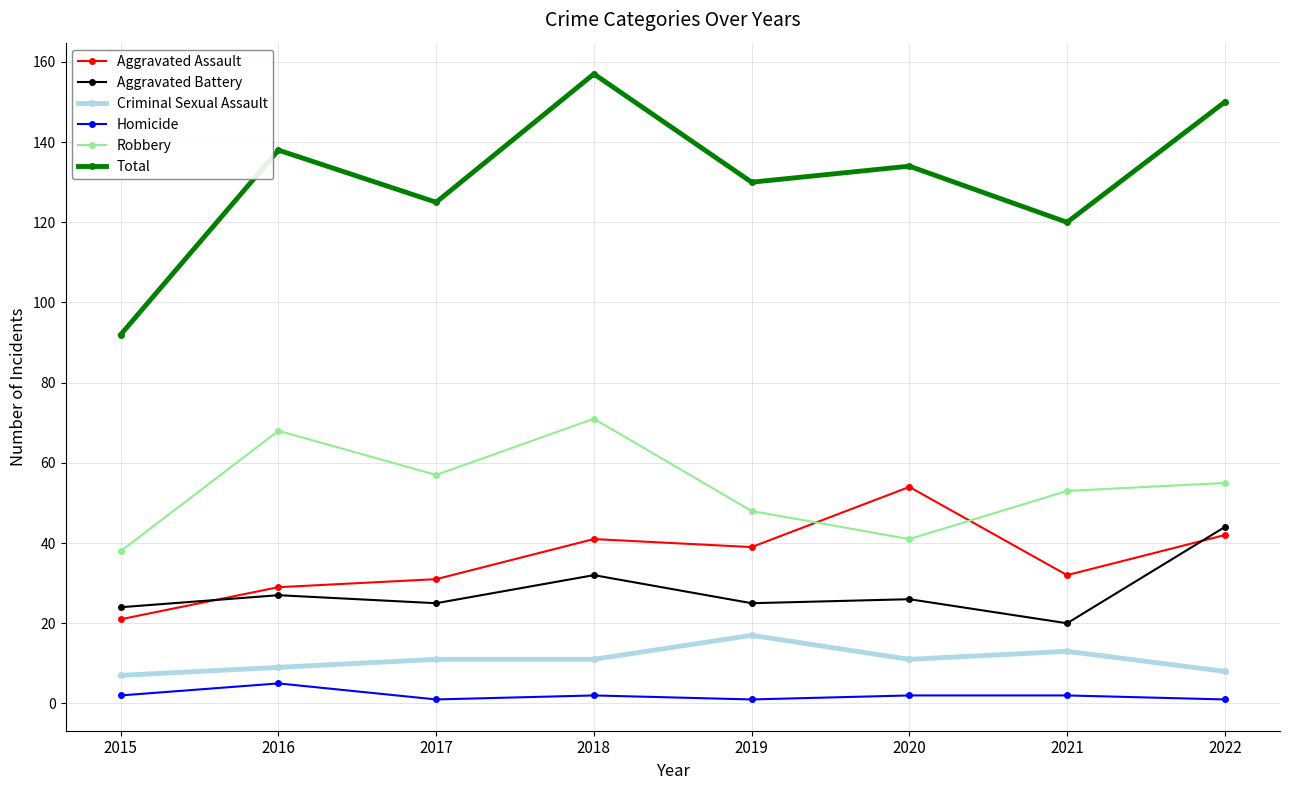

True or false: Aggravated Battery has a value of 24 at 2015.

True